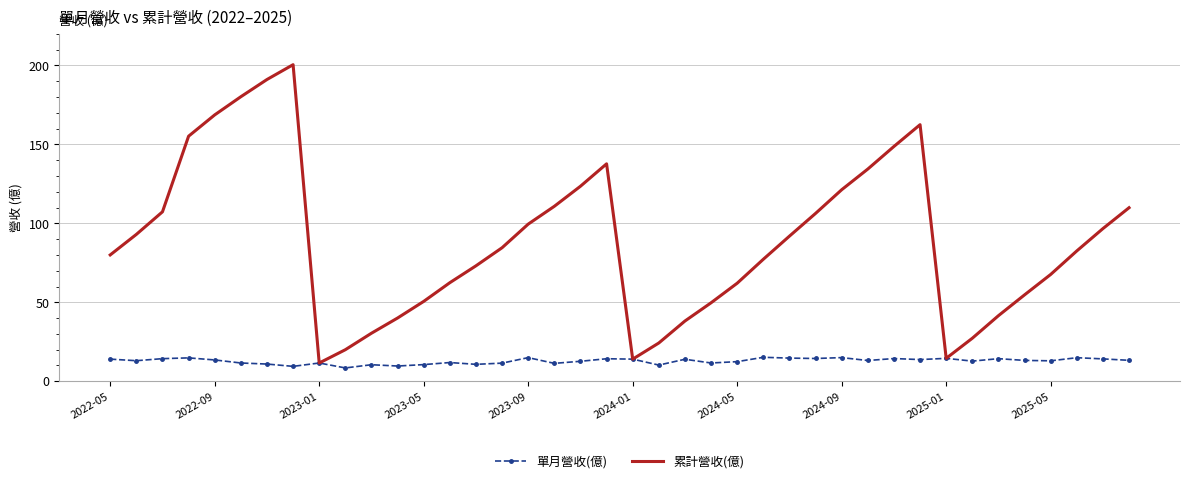

Which series has the largest total across all categories?

累計營收(億)